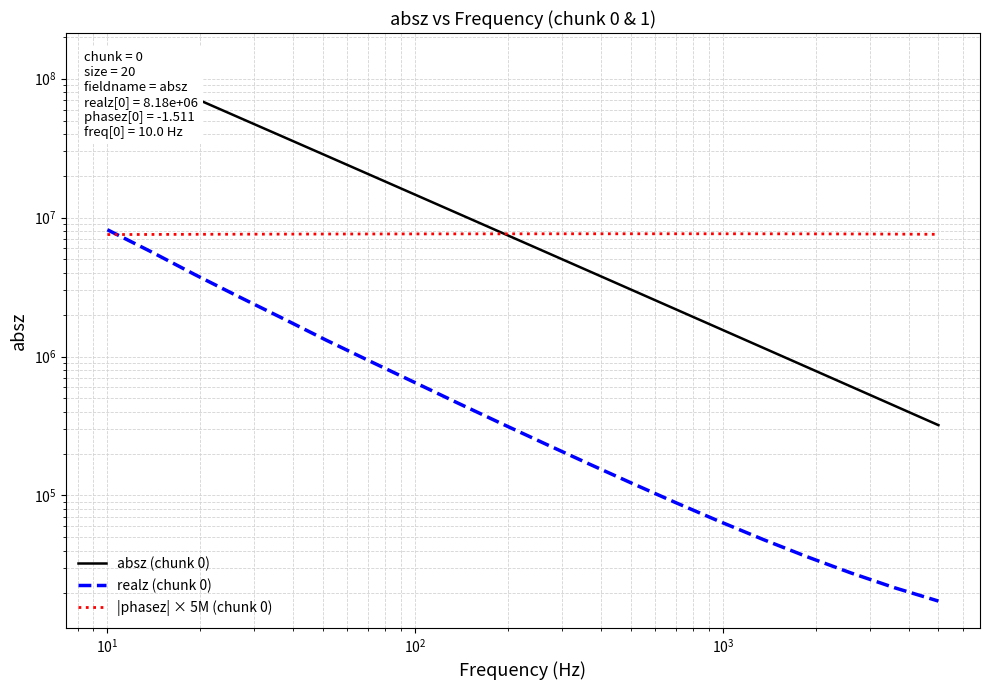

How many lines are shown in the chart?

3